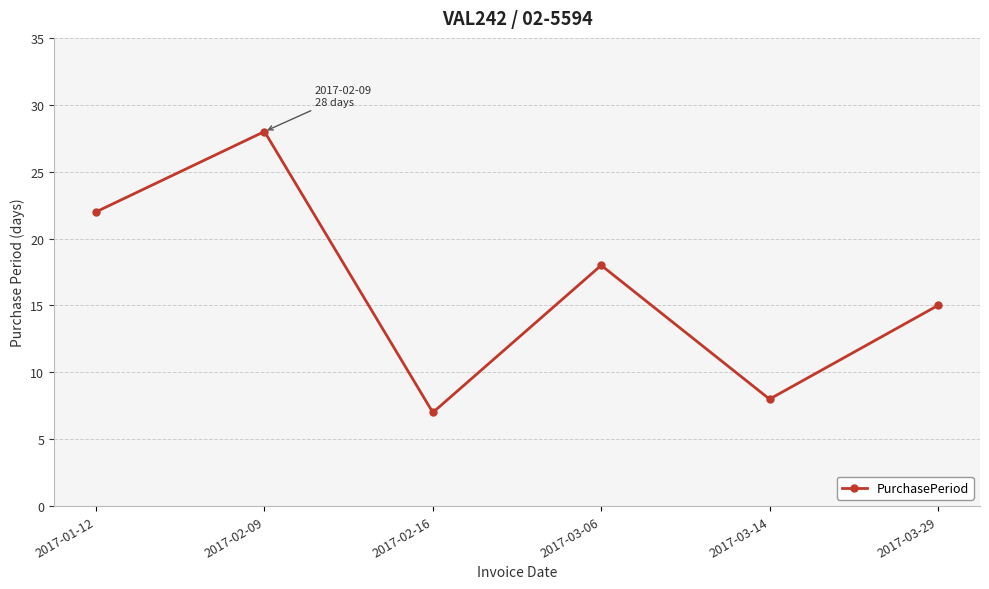

Read the value at 2017-02-09, to the nearest 5.

30